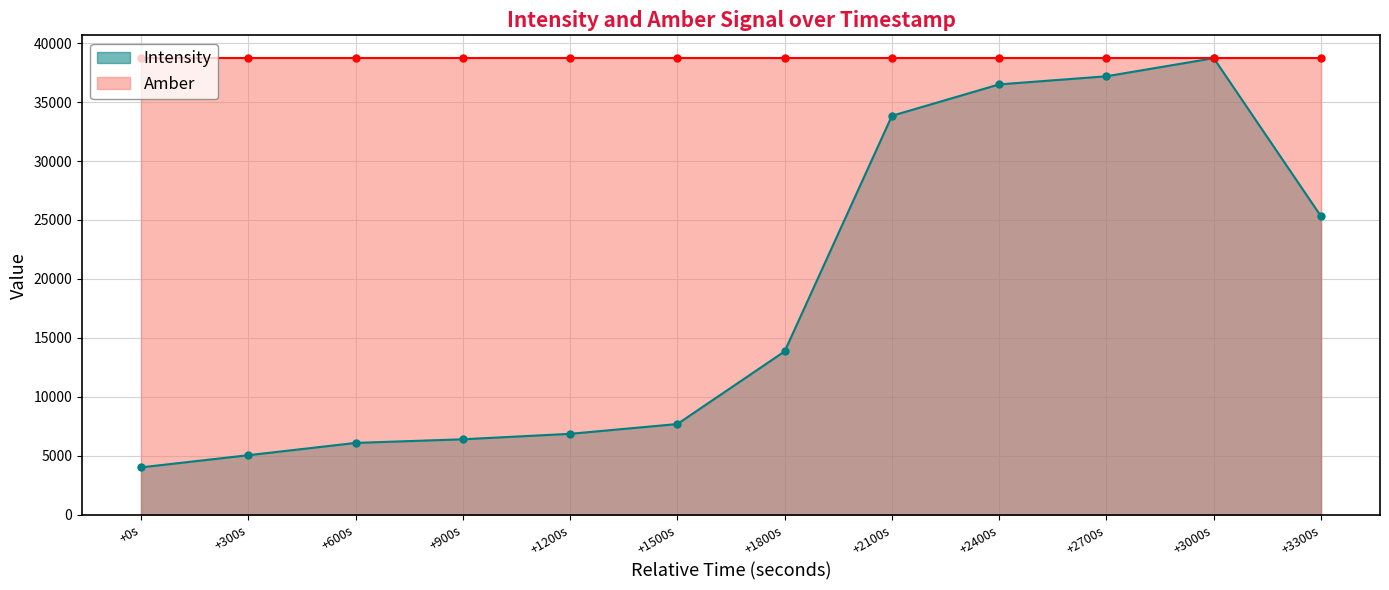

True or false: there are more than 2 points higher than both neighbors.

False